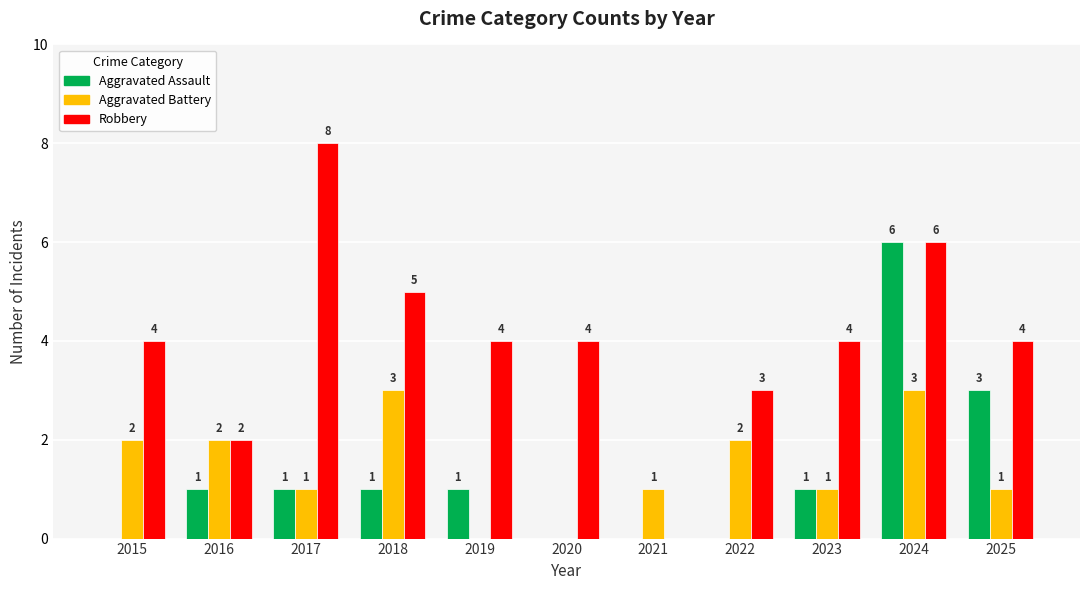

The Aggravated Battery series shows 2 at 2015. True or false?

True